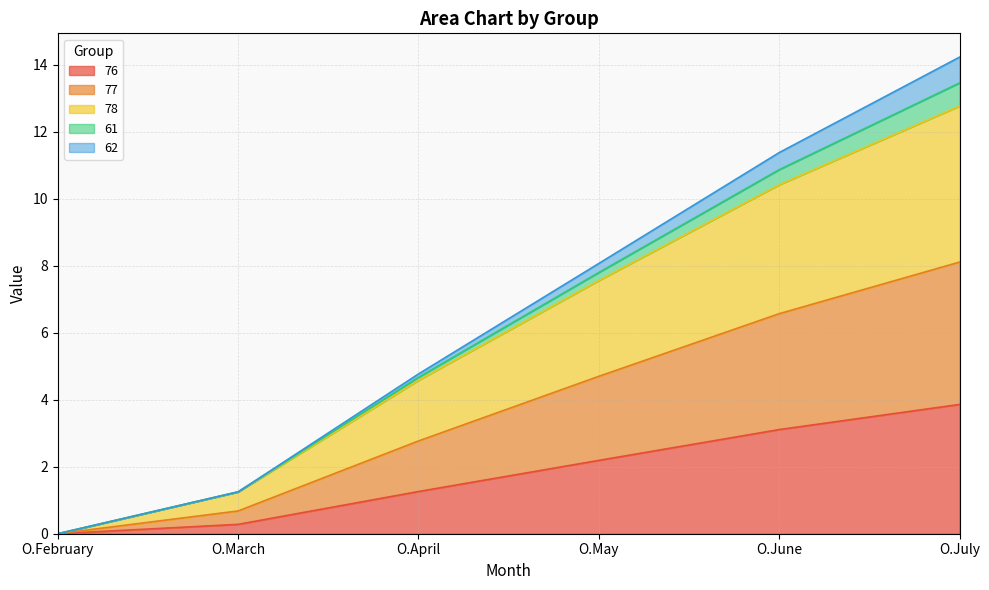

True or false: 78 and 77 intersect in this chart.

False